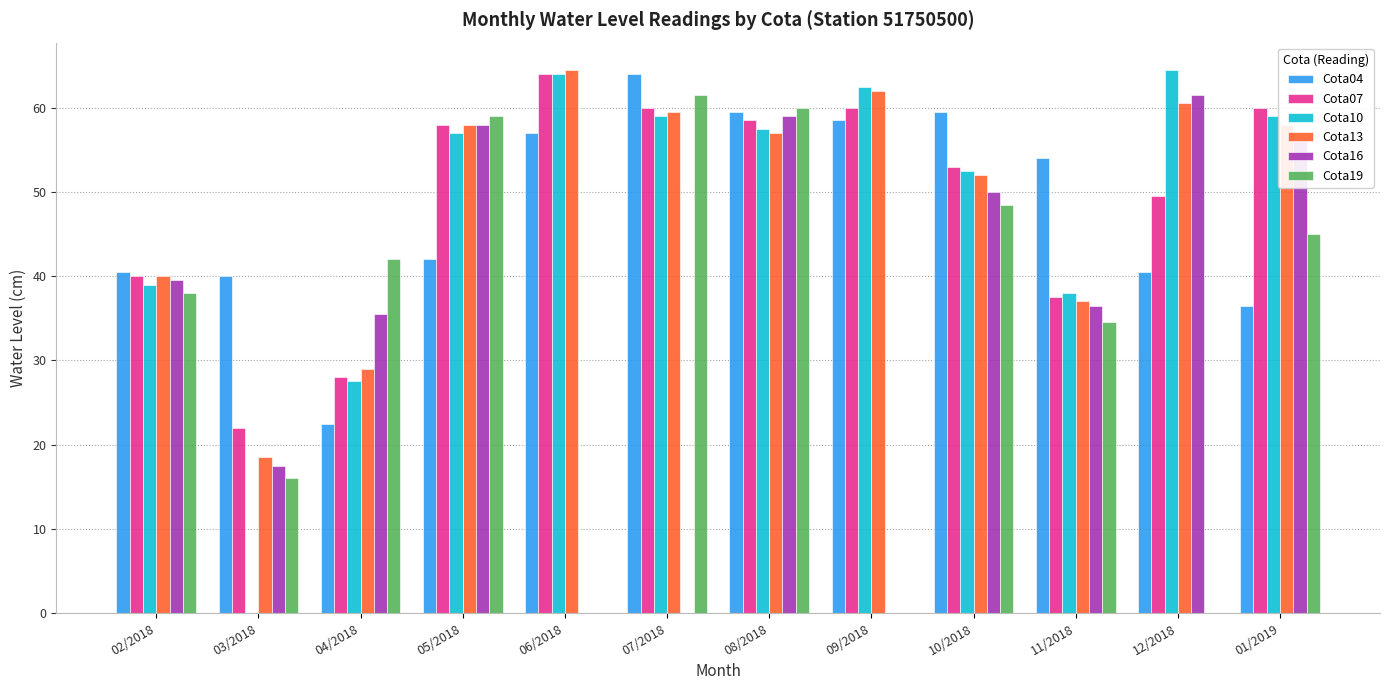

Is the value of Cota04 at 07/2018 greater than the value of Cota16 at 06/2018?

Yes